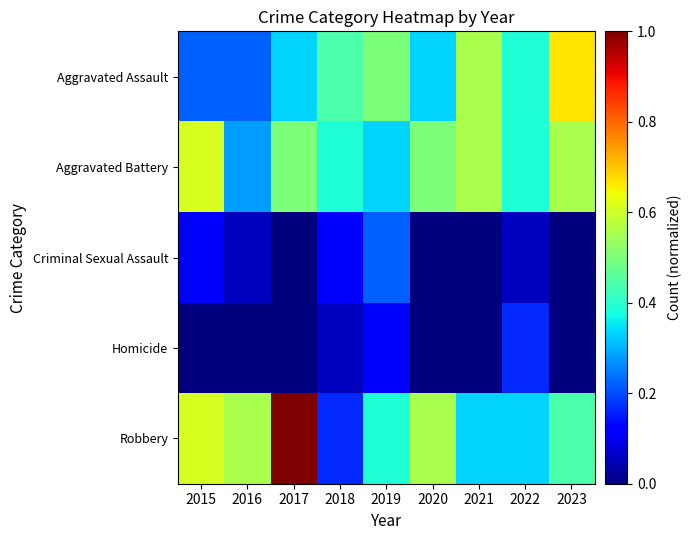

At which category does the chart reach its minimum across all series?

2017